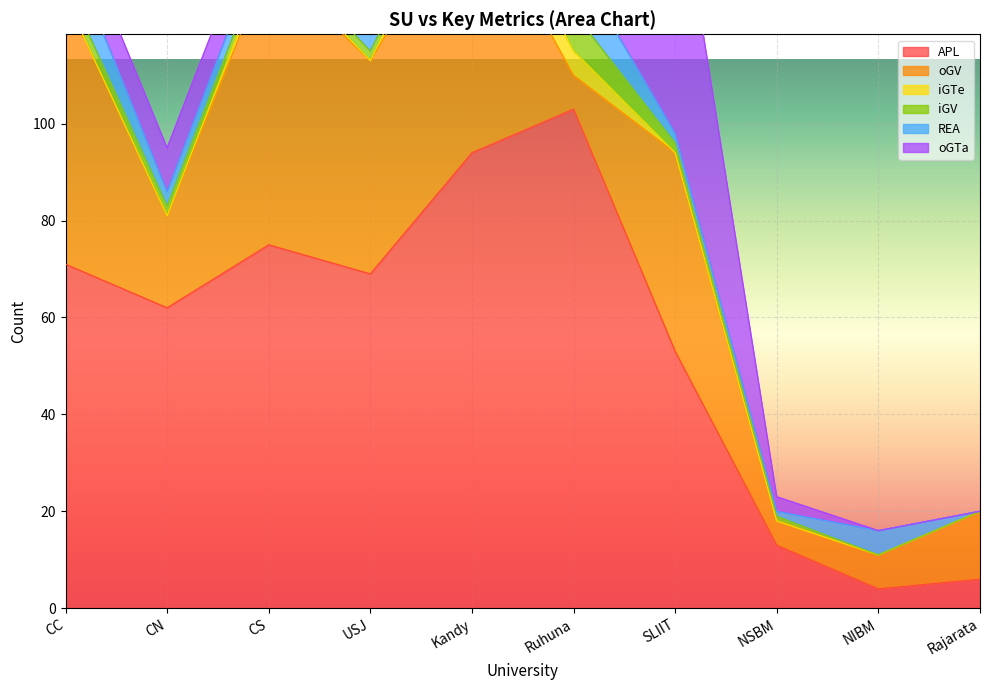

Which has a higher value, CN or NSBM?

CN